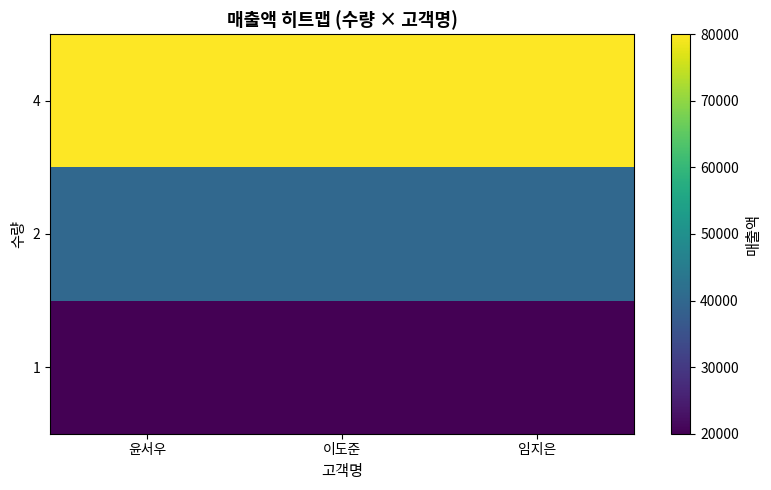

What is the total value across all series at 윤서우?

140000